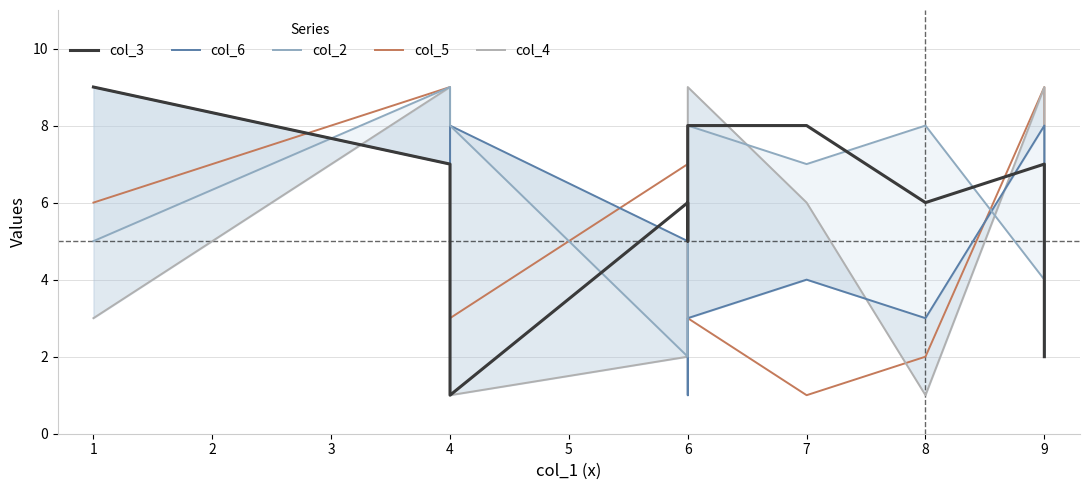

How many lines are shown in the chart?

5